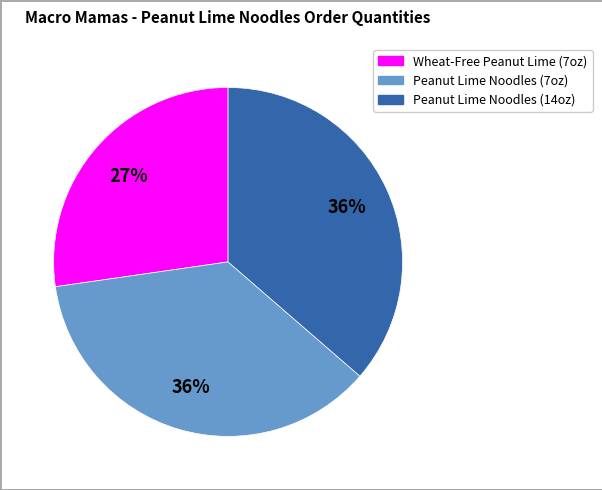

Is it true that Peanut Lime Noodles (7oz) is 36% of the pie?

True